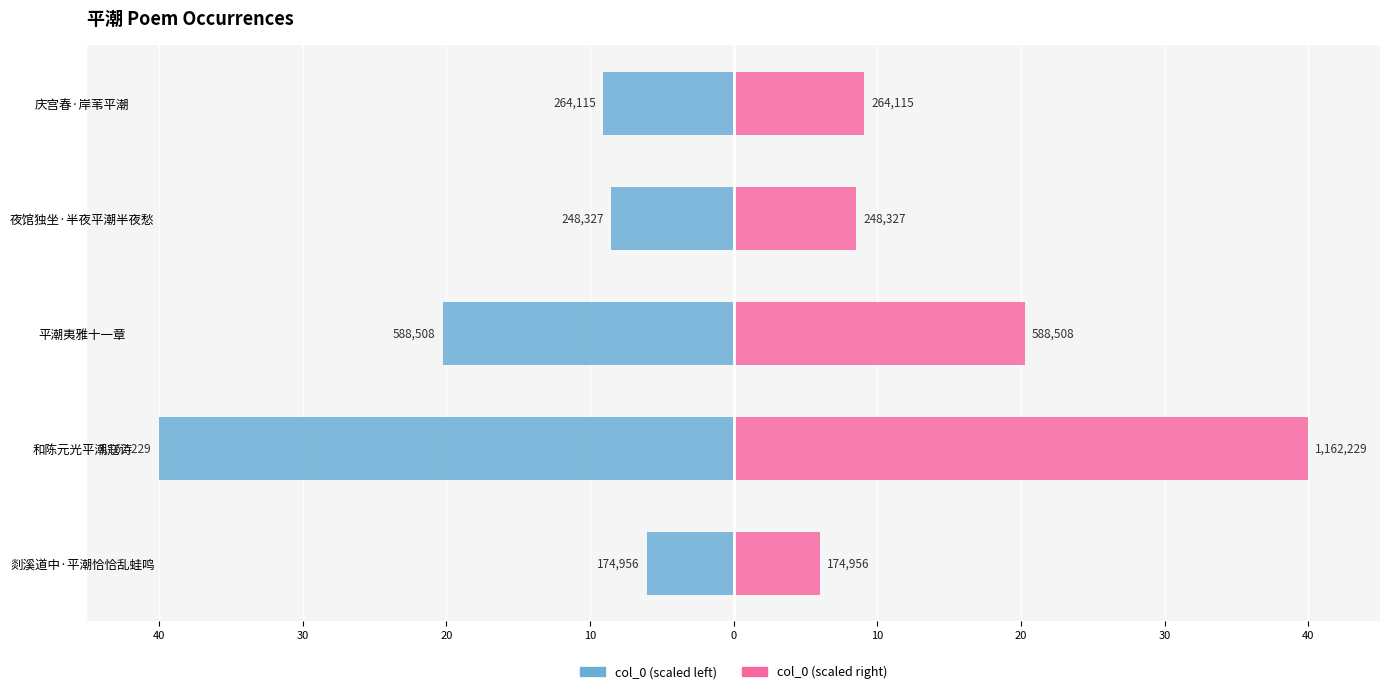

How many bars are there in each group?

2